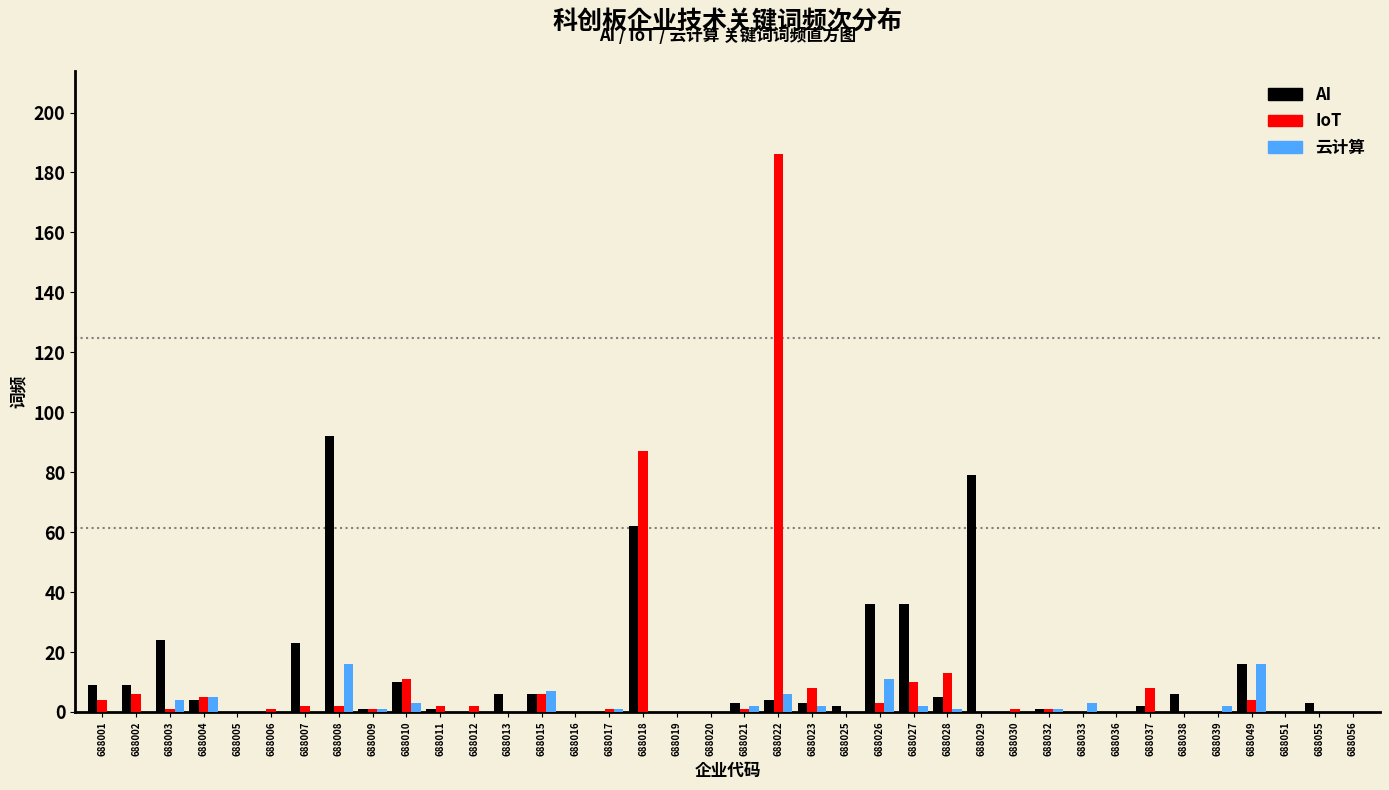

Between 688027 and 688056, which series saw the biggest shift?

AI